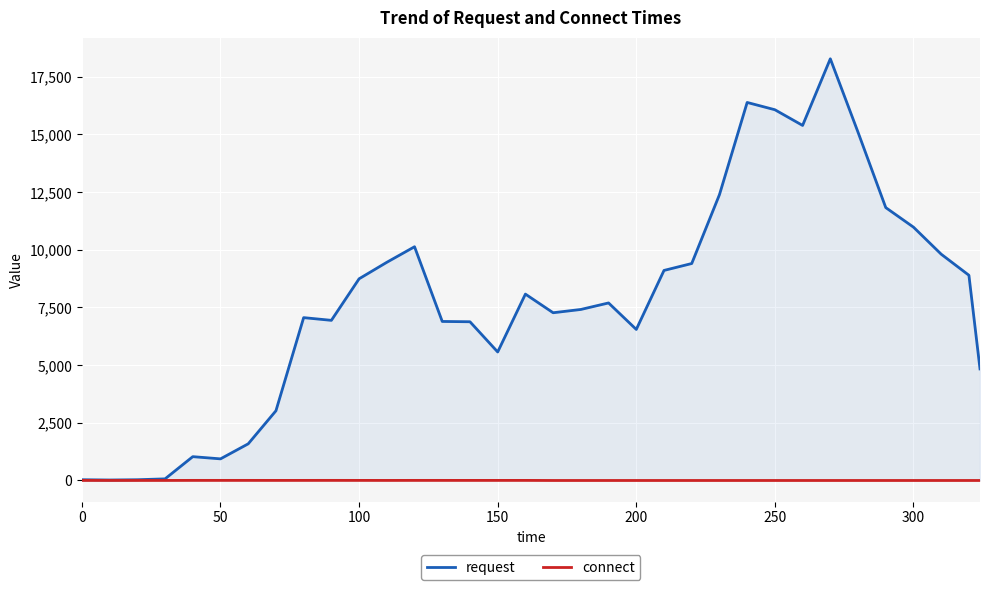

True or false: connect and request intersect in this chart.

False